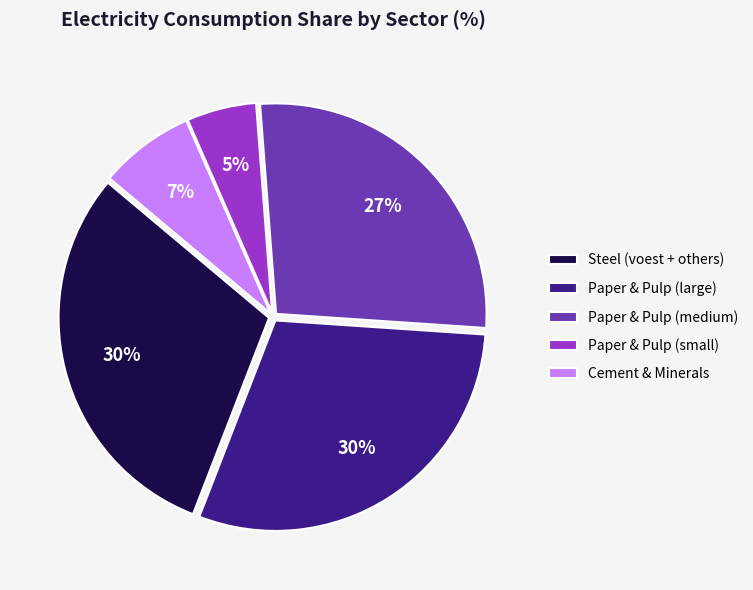

What is the smallest slice in the pie chart?

Paper & Pulp (small)